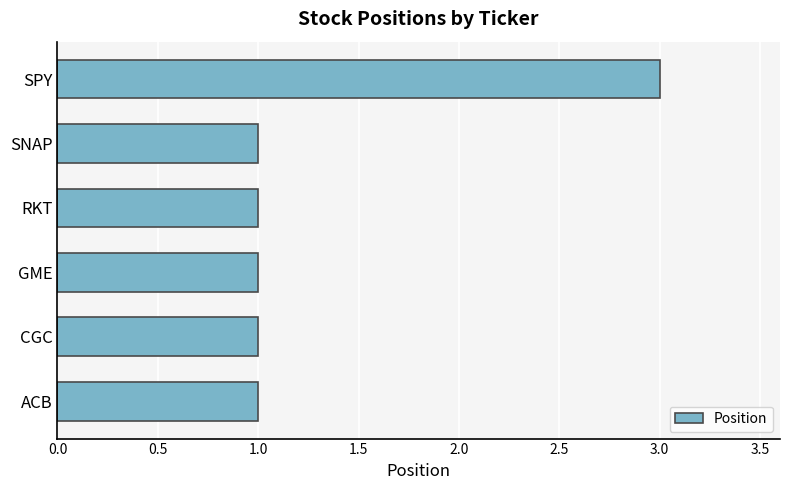

The value at GME is 1. True or false?

True